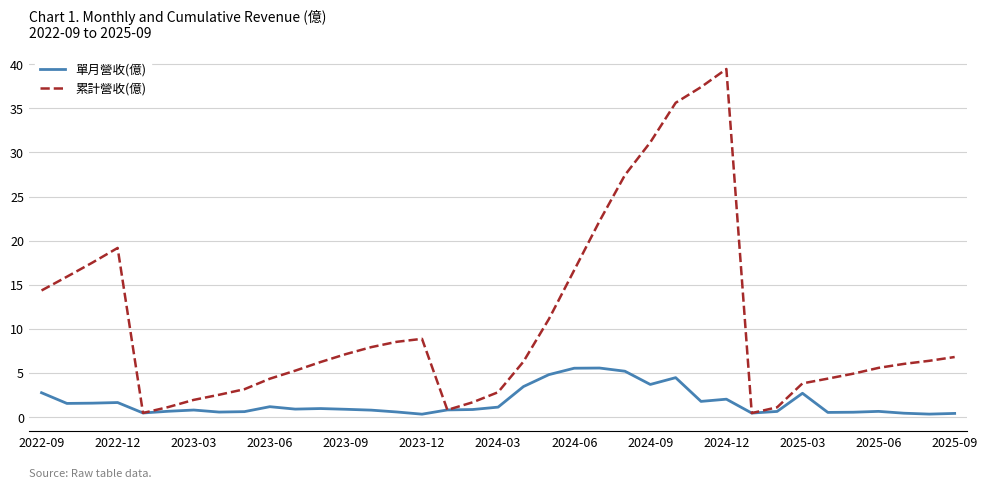

Rank the series by their maximum value, from lowest to highest.

單月營收(億), 累計營收(億)